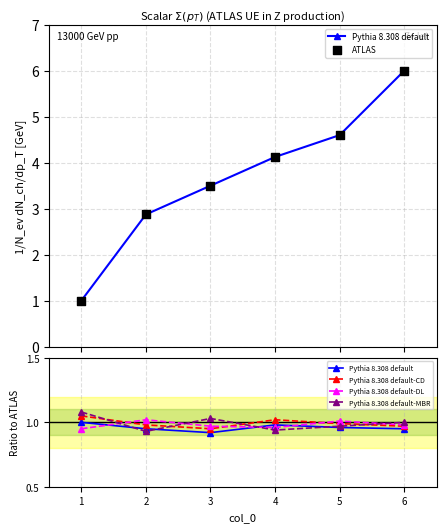

What are all the series names shown in the legend?

Pythia 8.308 default, ATLAS, Pythia 8.308 default-CD, Pythia 8.308 default-DL, Pythia 8.308 default-MBR